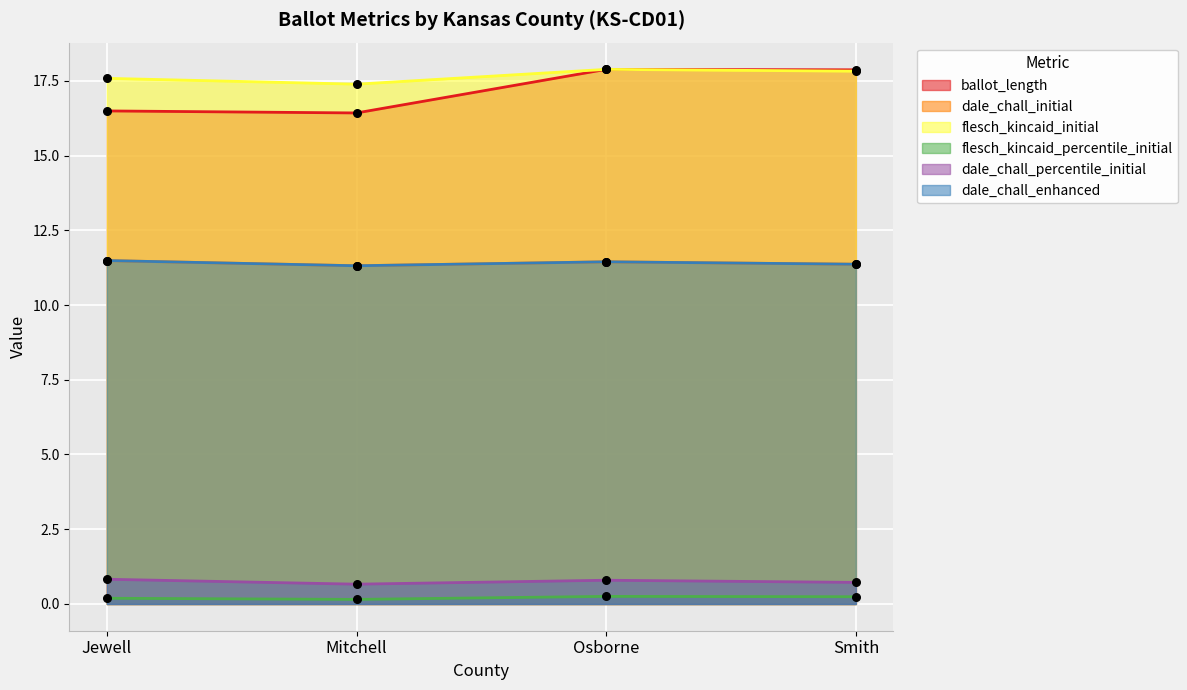

What are all the series names shown in the legend?

ballot_length, dale_chall_initial, flesch_kincaid_initial, flesch_kincaid_percentile_initial, dale_chall_percentile_initial, dale_chall_enhanced